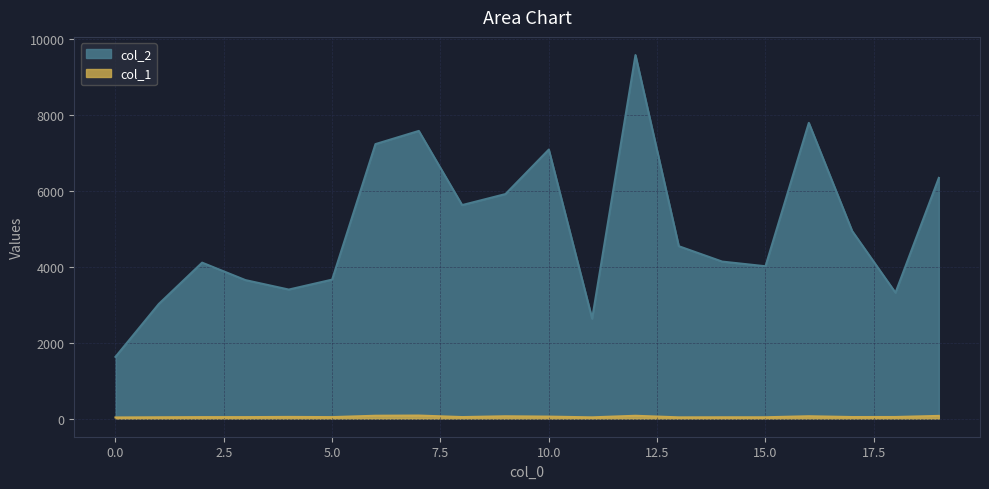

True or false: col_2 and col_1 cross at least once.

False